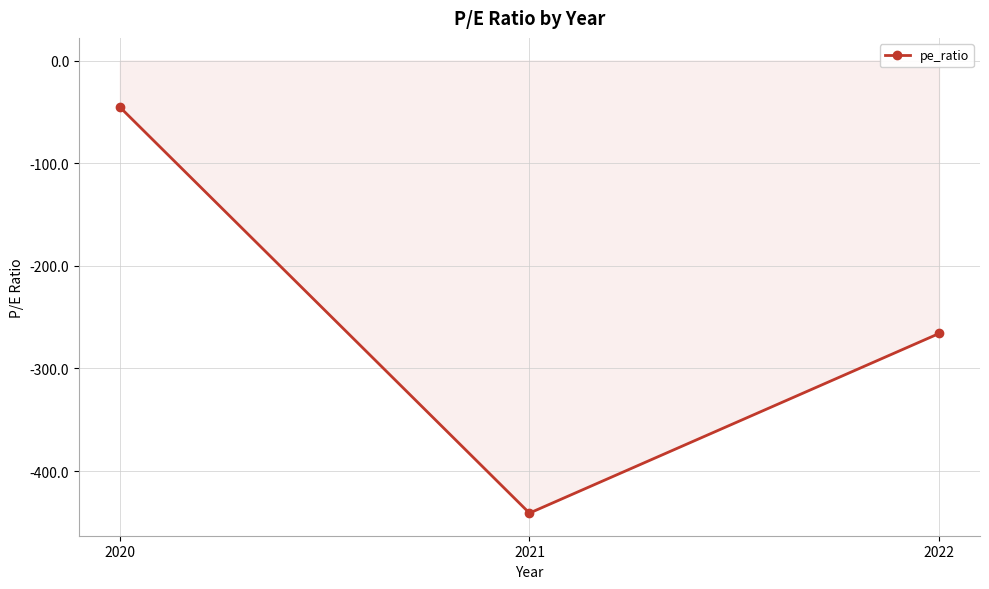

What is the sum of the values at 2021 and 2020?

-486.4